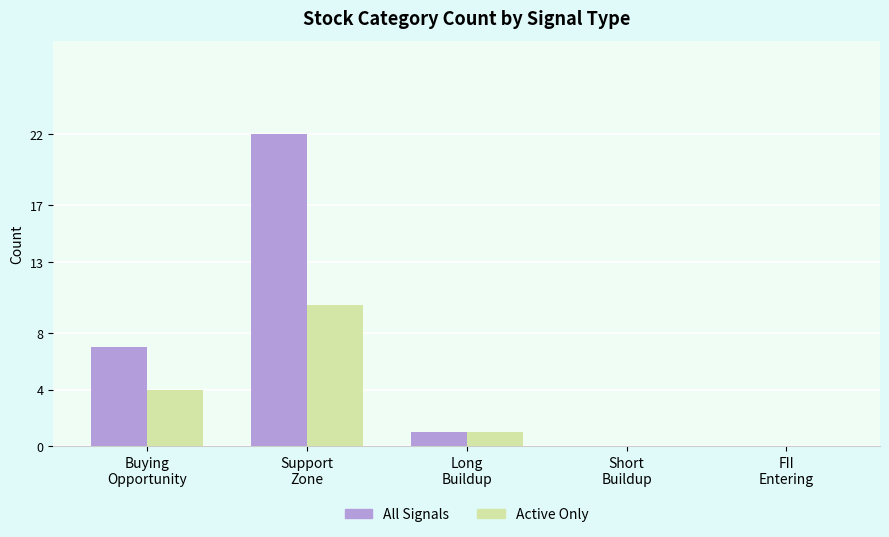

What is the maximum value shown in the chart?

22